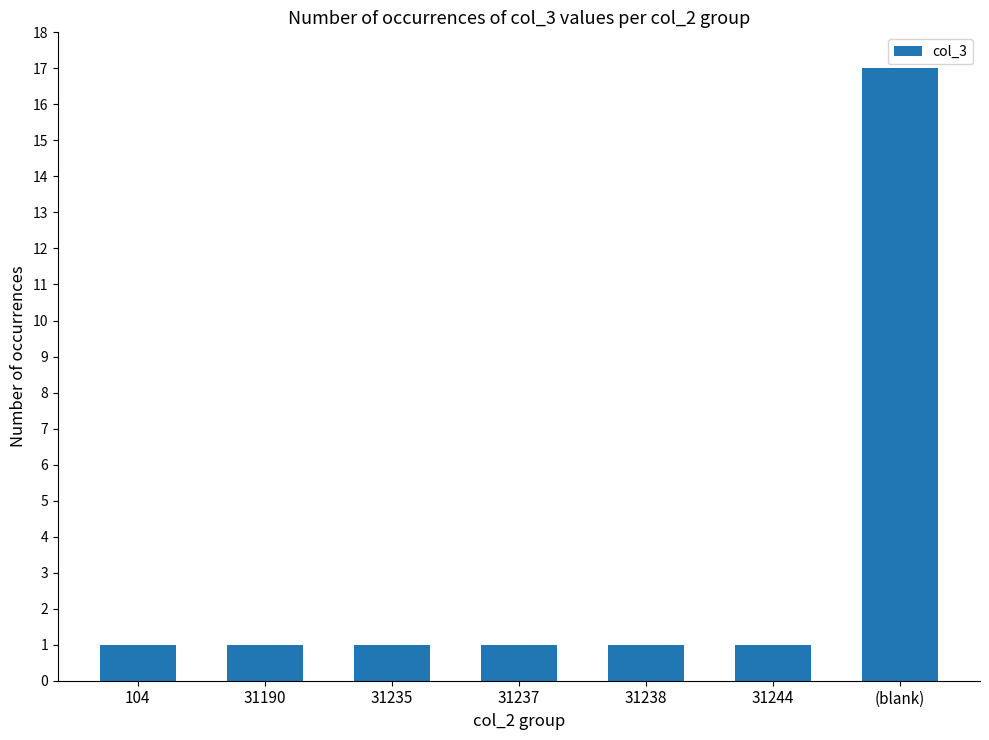

Reading right to left, what are all the values shown in this chart?

(blank)=17	31244=1	31238=1	31237=1	31235=1	31190=1	104=1